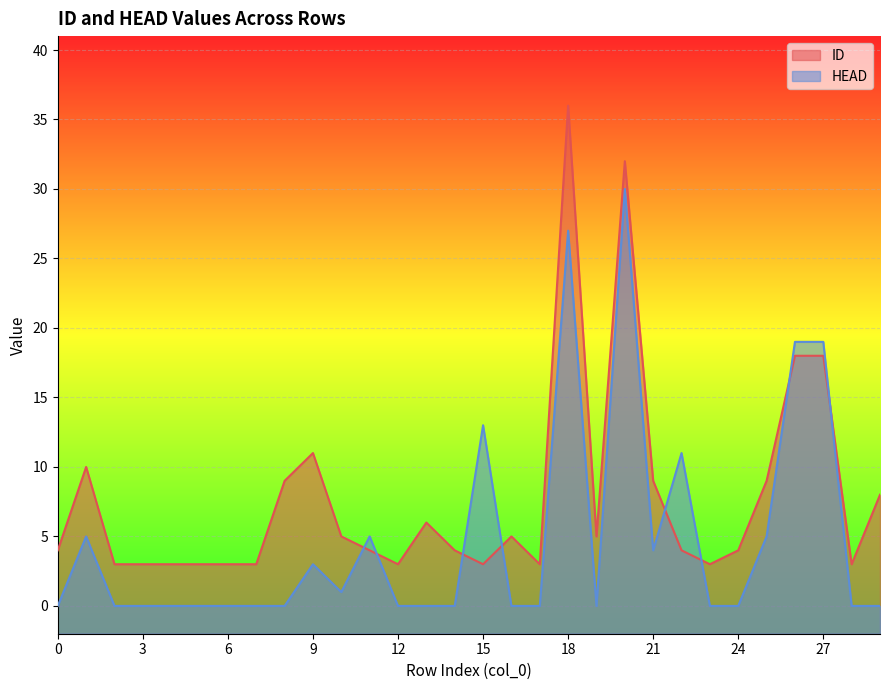

What is the value of the ID point at the 22nd from the left?

9